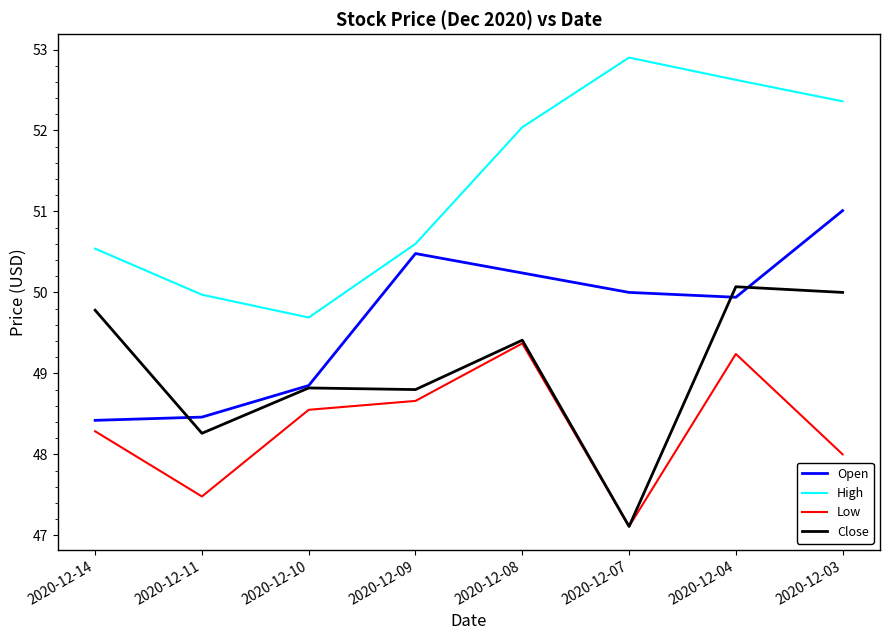

What is the difference between the Low values at 2020-12-10 and 2020-12-09?

0.1